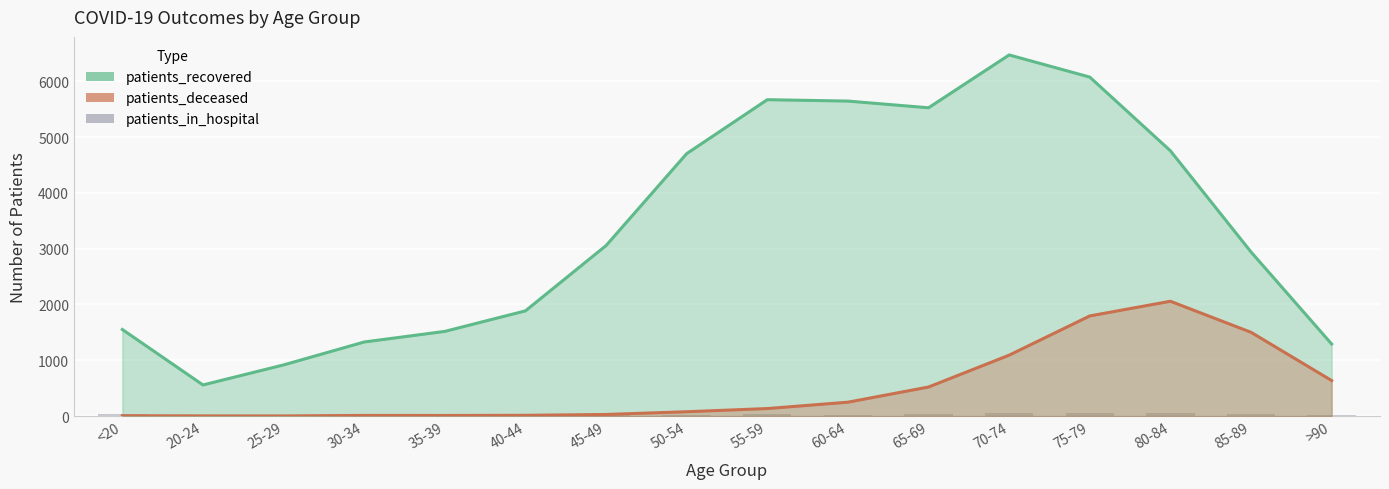

At how many categories does at least one series exceed 2146?

9